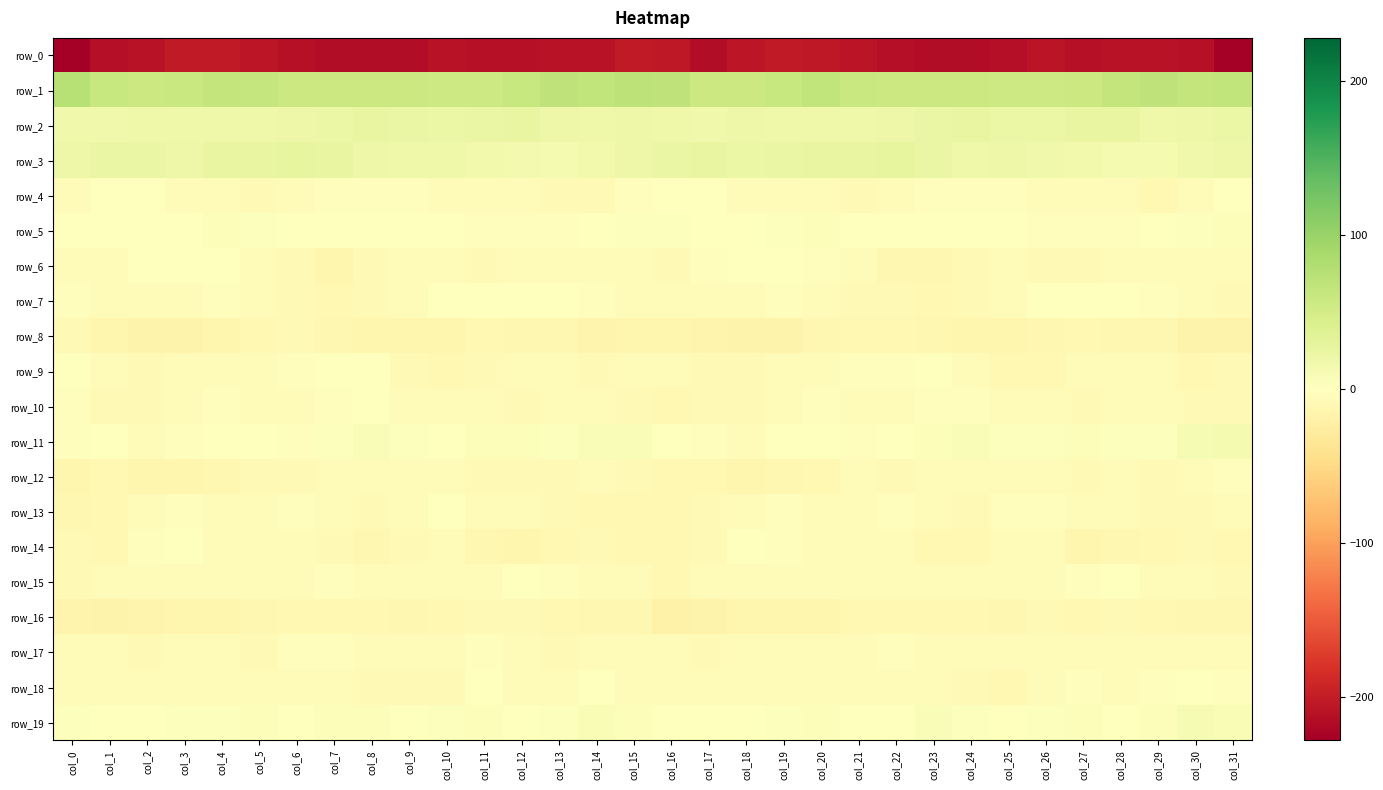

What is the sum of all row_3 values?

661.5